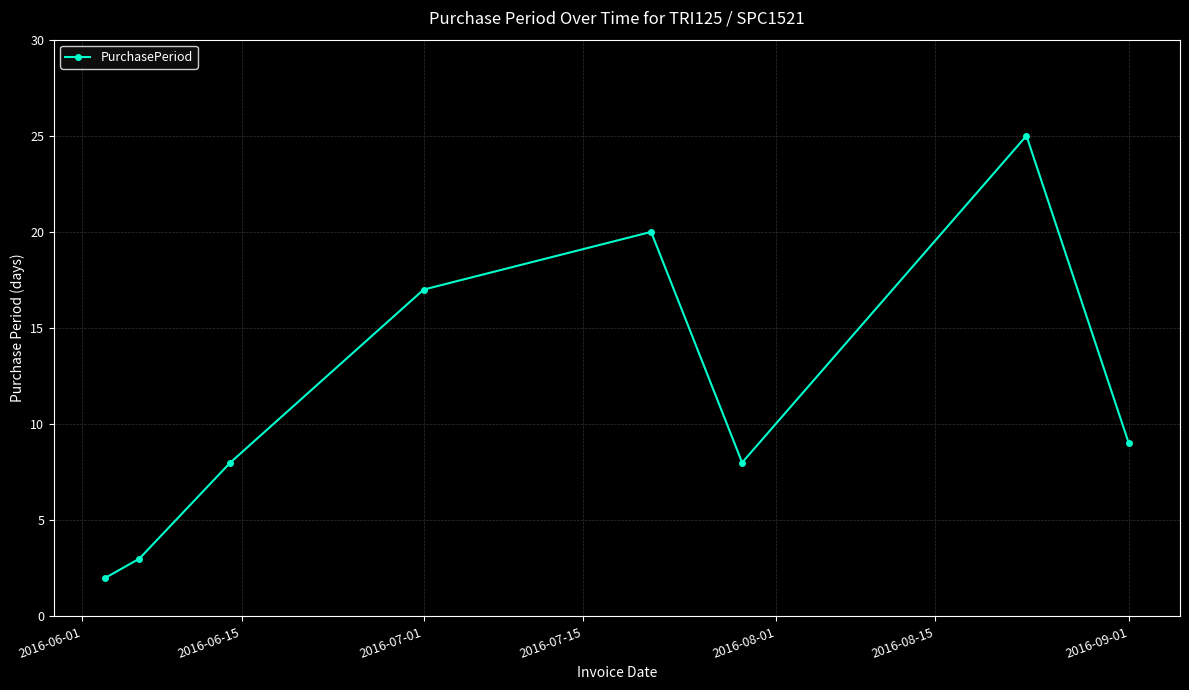

How many points are lower than both their immediate neighbors (excluding endpoints)?

1